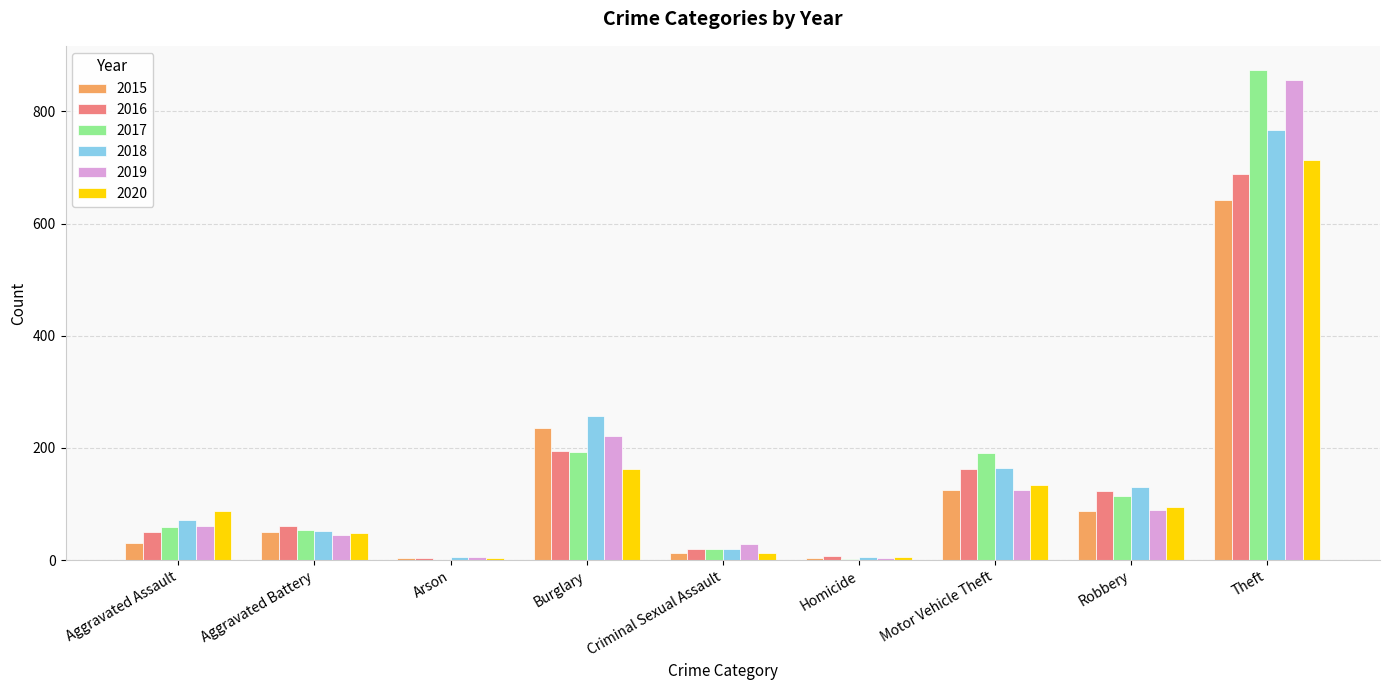

What is the sum of all 2020 values?

1261